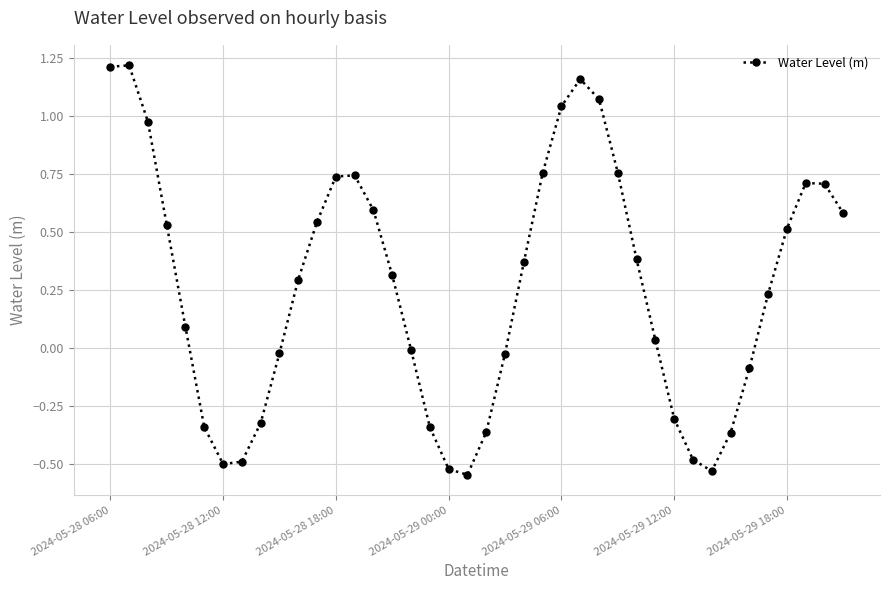

True or false: the data has more than 2 interior local peaks.

True